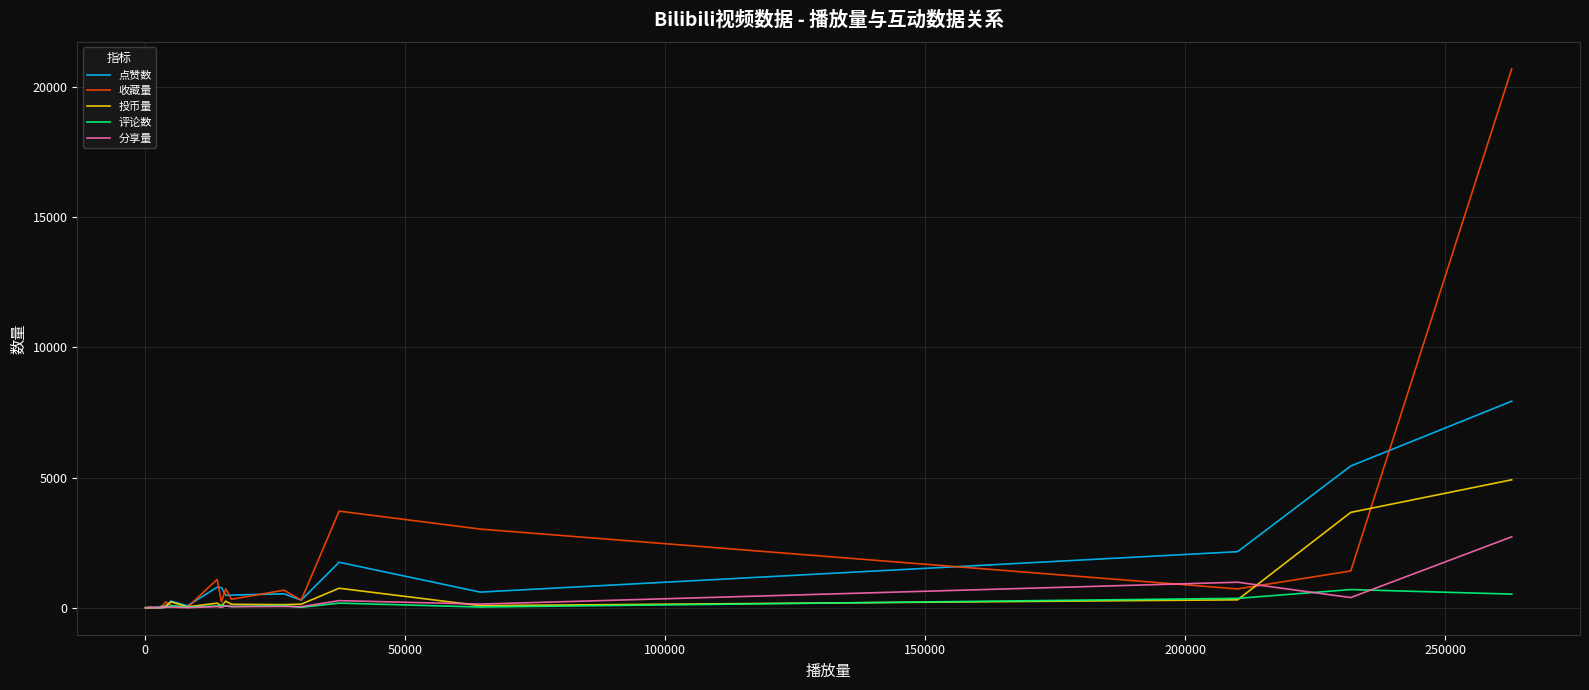

Rank the series by their maximum value, from highest to lowest.

收藏量, 点赞数, 投币量, 分享量, 评论数